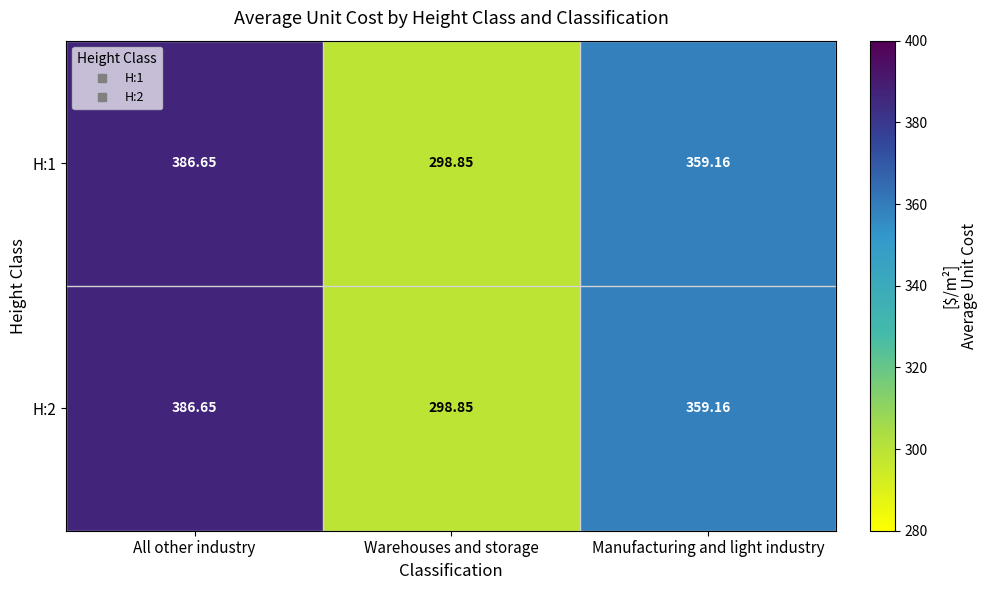

At which category is the sum across all series the highest?

All other industry